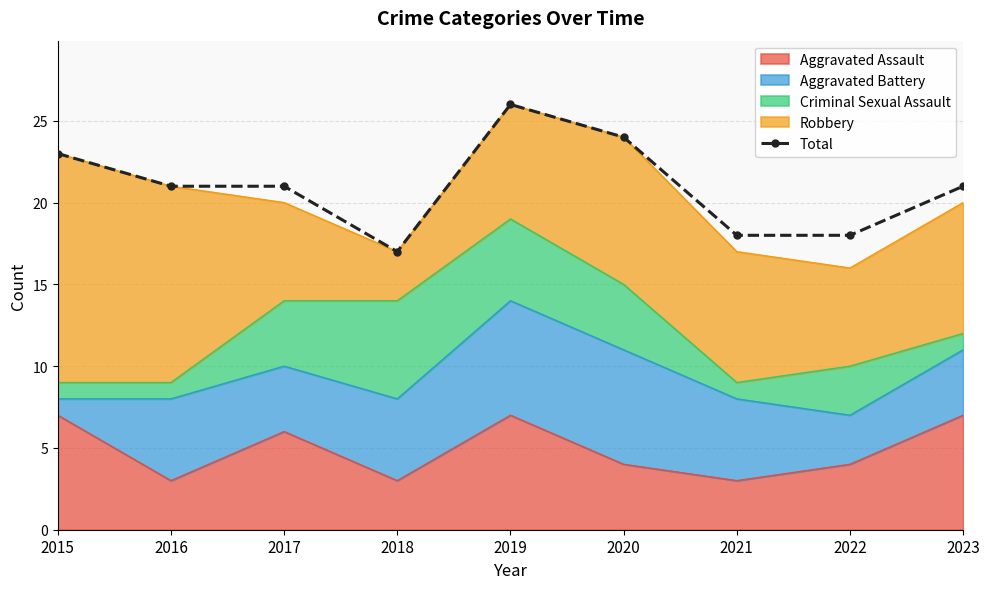

The value at 2017 is 21. True or false?

True